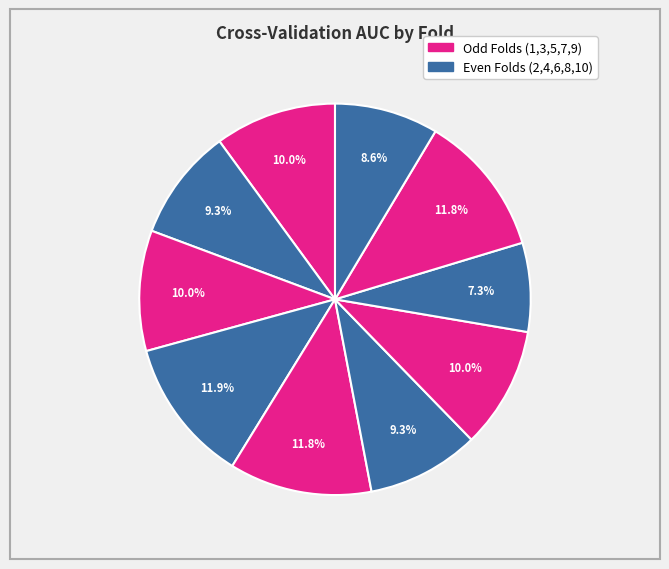

How many segments does this pie chart have?

10